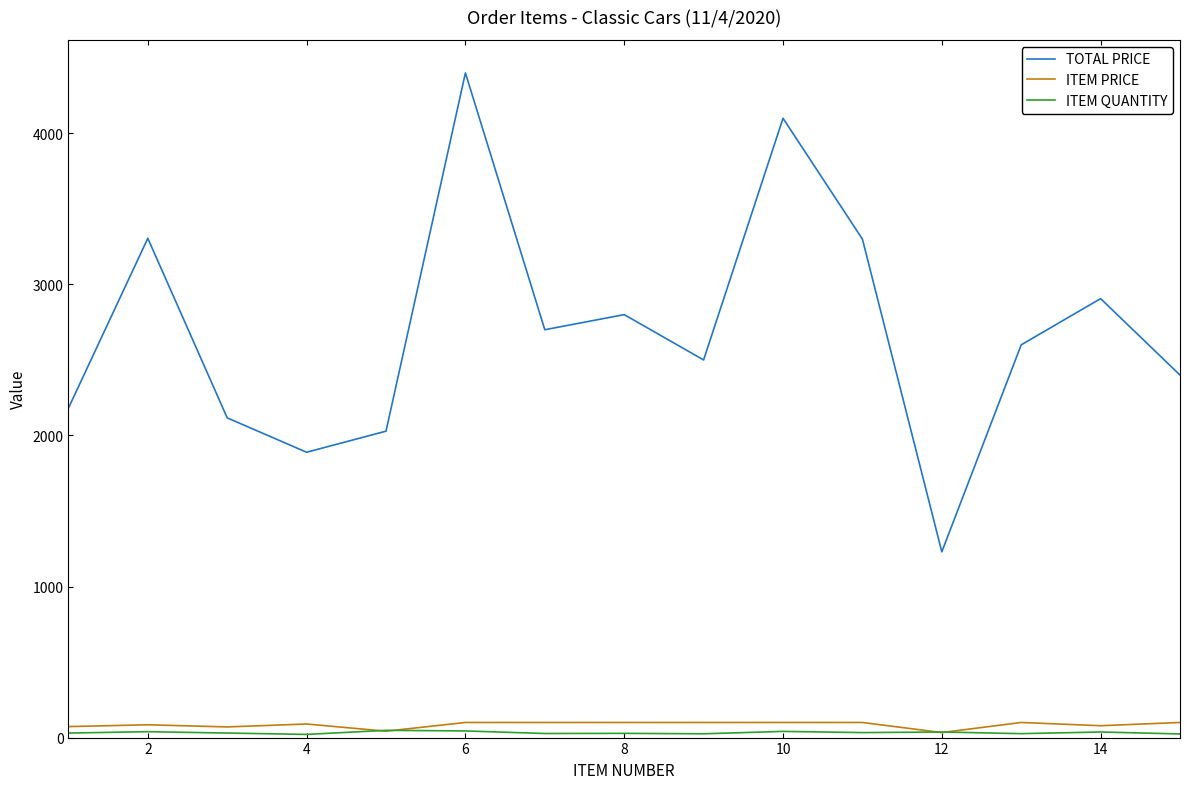

Which series has the largest total across all categories?

TOTAL PRICE